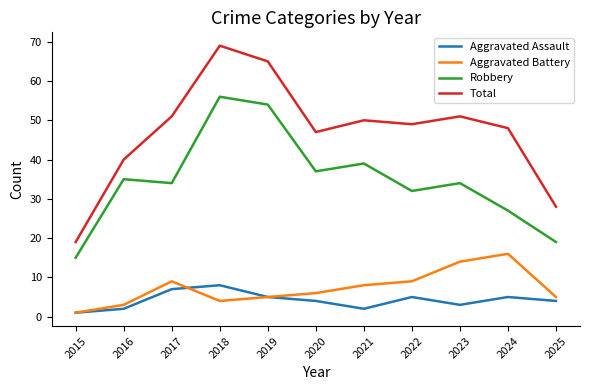

What are all the series names shown in the legend?

Aggravated Assault, Aggravated Battery, Robbery, Total